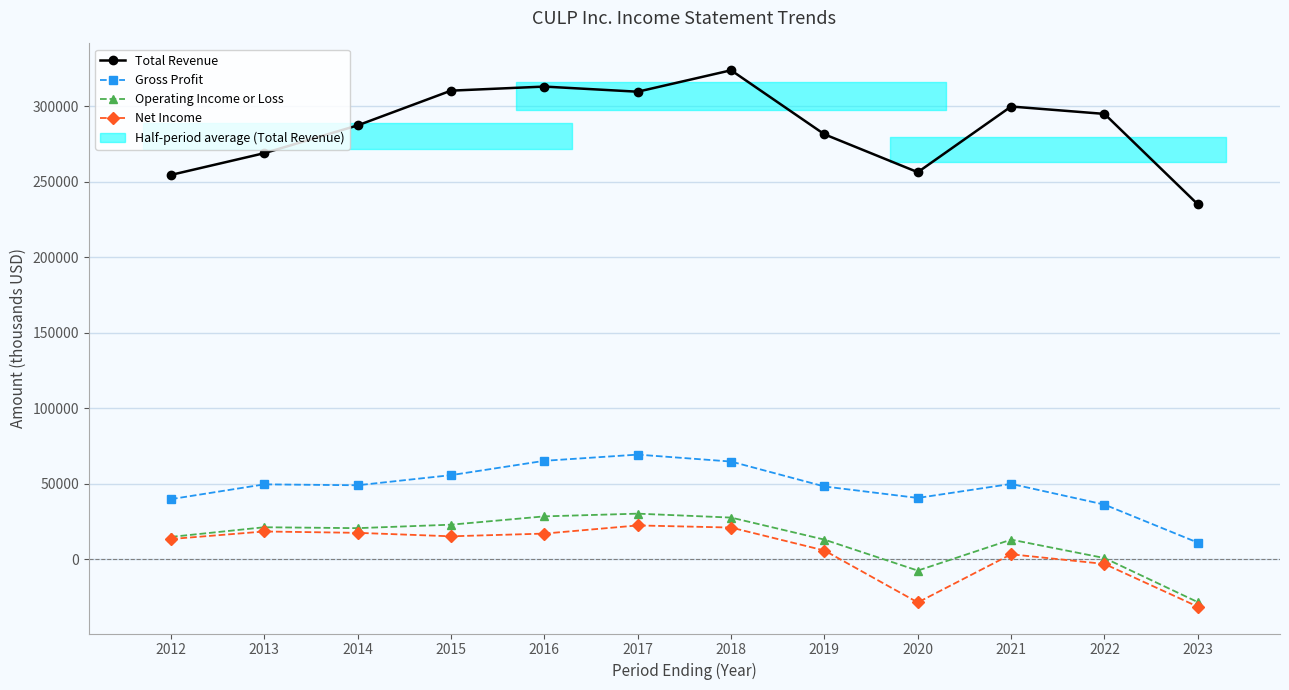

Which has a higher value, 2018 or 2021?

2018